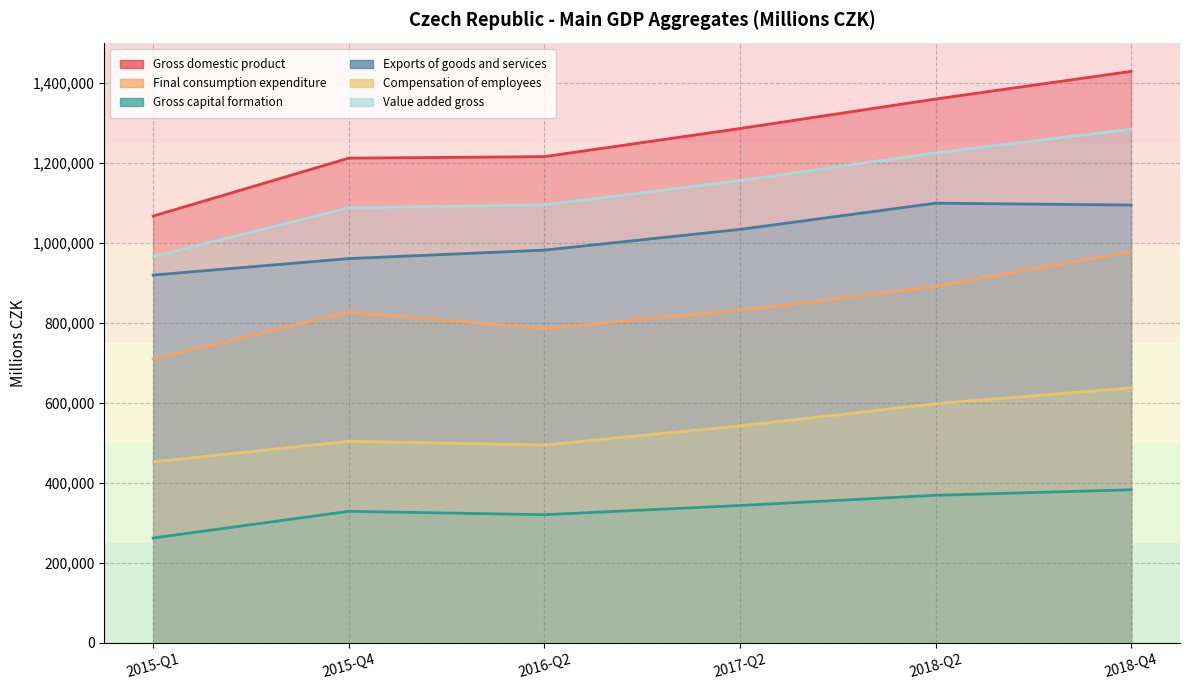

How many series are shown in this chart?

6